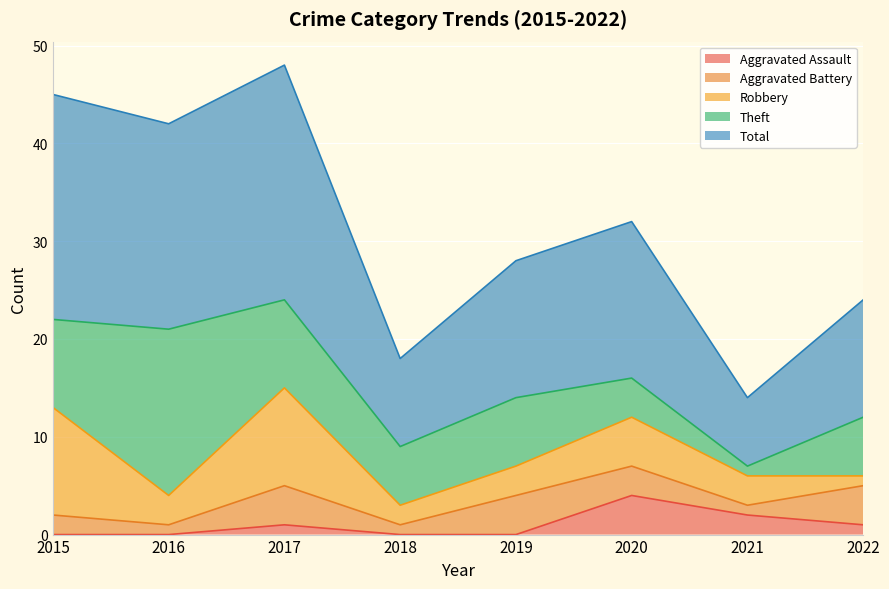

What is the average value of the Aggravated Assault series?

1